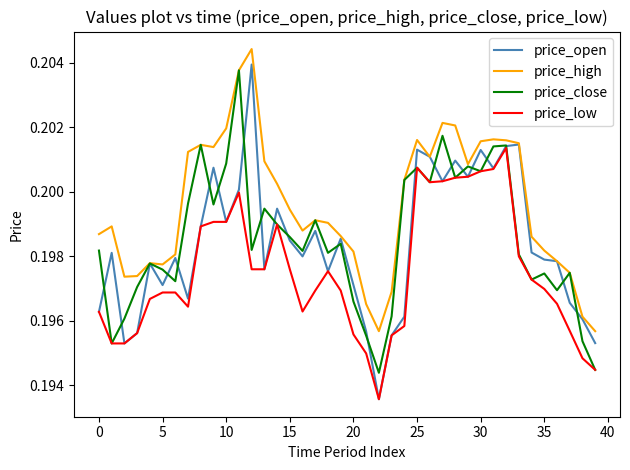

Which series has the largest total across all categories?

price_high